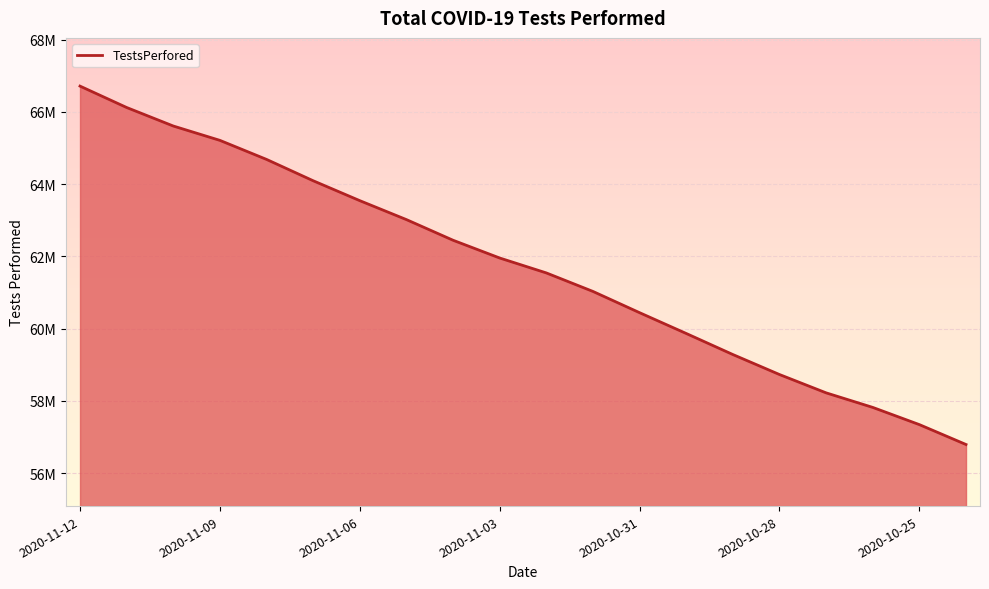

Does the chart display data point markers on the line(s)?

No